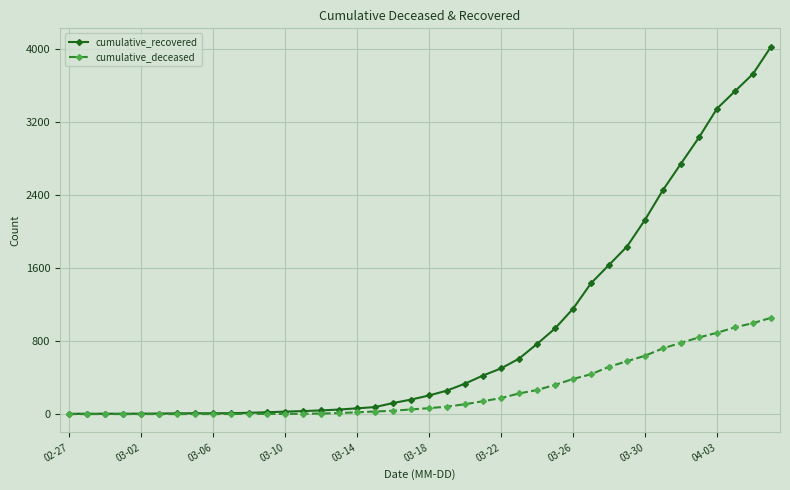

Rank the series by their average value, from lowest to highest.

cumulative_deceased, cumulative_recovered